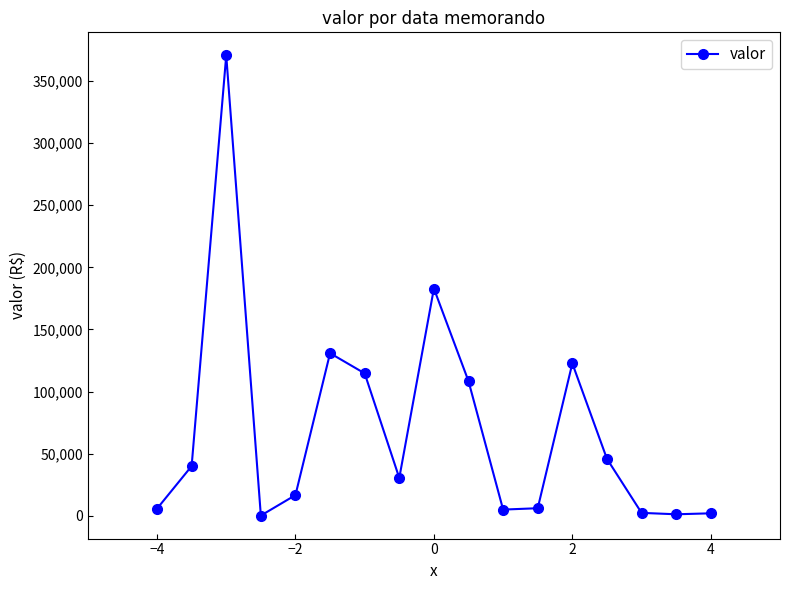

What is the sum of all values?

1185833.3